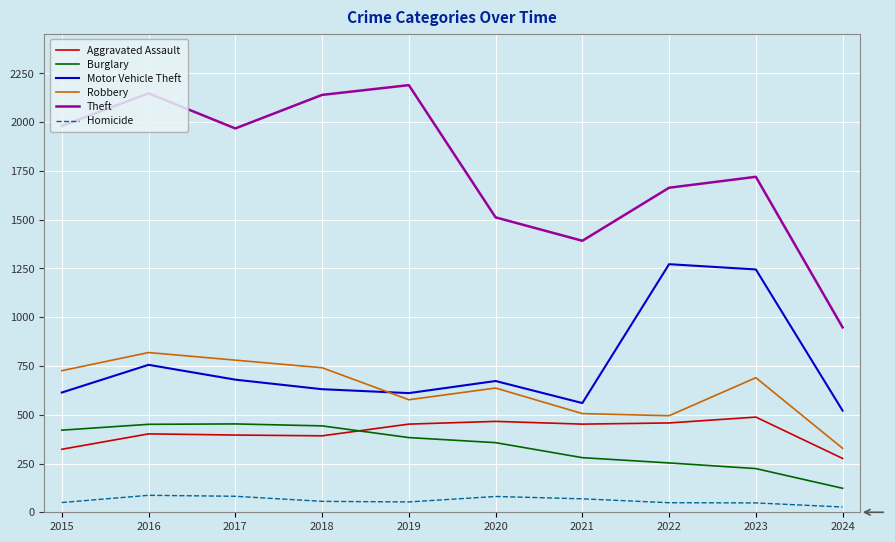

At which category does Robbery reach its first local valley?

2019